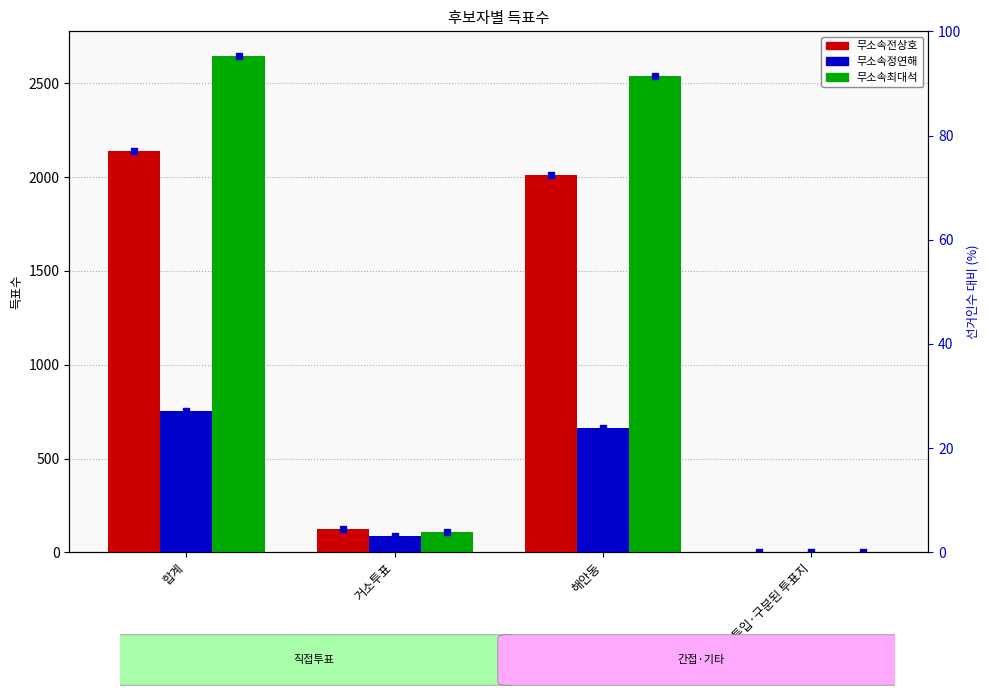

Where is 무소속전상호 nearest to the value 1071?

해안동